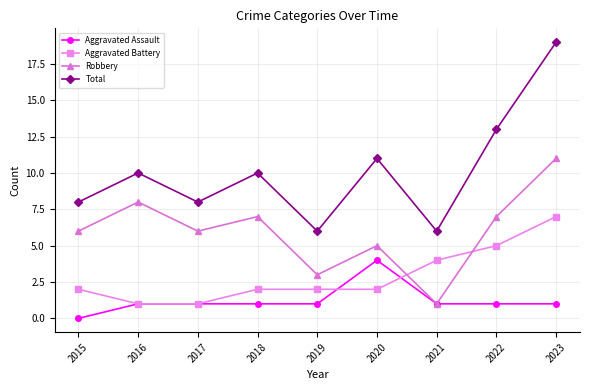

Which series has the largest range (max minus min)?

Total